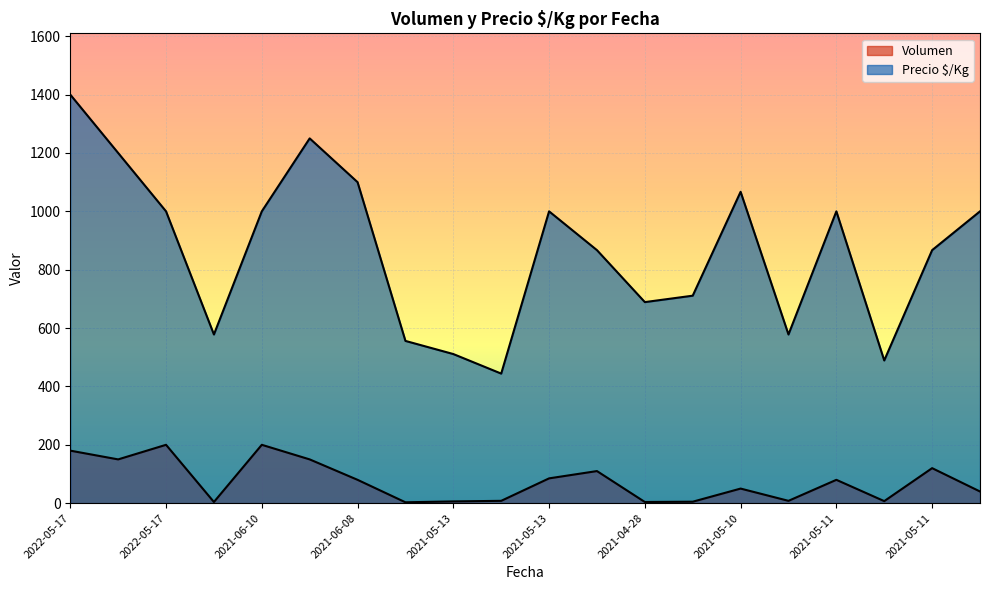

What are all the series names shown in the legend?

Volumen, Precio $/Kg